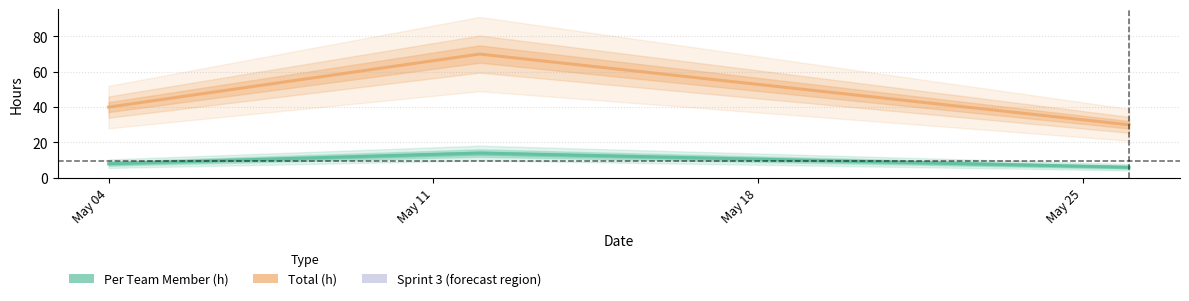

Rank the series by their maximum value, from highest to lowest.

Total (h), Per Team Member (h)